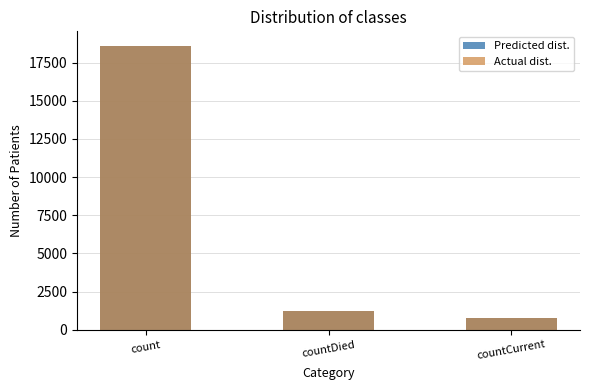

The value of Predicted dist. at countCurrent is 510. True or false?

False